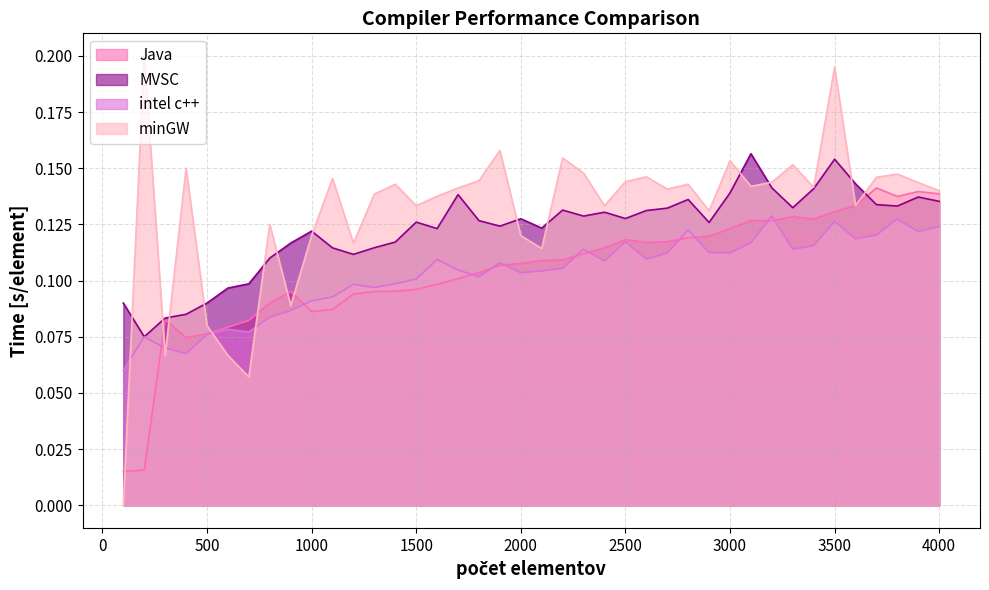

Reading left to right, list all the values displayed in this chart.

Java: 0.0	0.0	0.1	0.1	0.1	0.1	0.1	0.1	0.1	0.1	0.1	0.1	0.1	0.1	0.1	0.1	0.1	0.1	0.1	0.1	0.1	0.1	0.1	0.1	0.1	0.1	0.1	0.1	0.1	0.1	0.1	0.1	0.1	0.1	0.1	0.1	0.1	0.1	0.1	0.1
MVSC: 0.1	0.1	0.1	0.1	0.1	0.1	0.1	0.1	0.1	0.1	0.1	0.1	0.1	0.1	0.1	0.1	0.1	0.1	0.1	0.1	0.1	0.1	0.1	0.1	0.1	0.1	0.1	0.1	0.1	0.1	0.2	0.1	0.1	0.1	0.2	0.1	0.1	0.1	0.1	0.1
intel c++: 0.1	0.1	0.1	0.1	0.1	0.1	0.1	0.1	0.1	0.1	0.1	0.1	0.1	0.1	0.1	0.1	0.1	0.1	0.1	0.1	0.1	0.1	0.1	0.1	0.1	0.1	0.1	0.1	0.1	0.1	0.1	0.1	0.1	0.1	0.1	0.1	0.1	0.1	0.1	0.1
minGW: 0.0	0.2	0.1	0.1	0.1	0.1	0.1	0.1	0.1	0.1	0.1	0.1	0.1	0.1	0.1	0.1	0.1	0.1	0.2	0.1	0.1	0.2	0.1	0.1	0.1	0.1	0.1	0.1	0.1	0.2	0.1	0.1	0.2	0.1	0.2	0.1	0.1	0.1	0.1	0.1